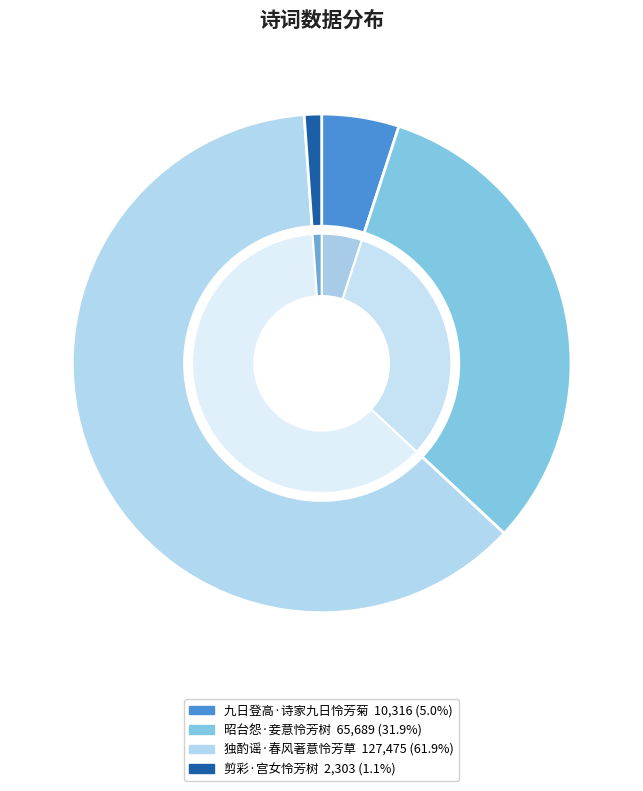

How many segments does this pie chart have?

4